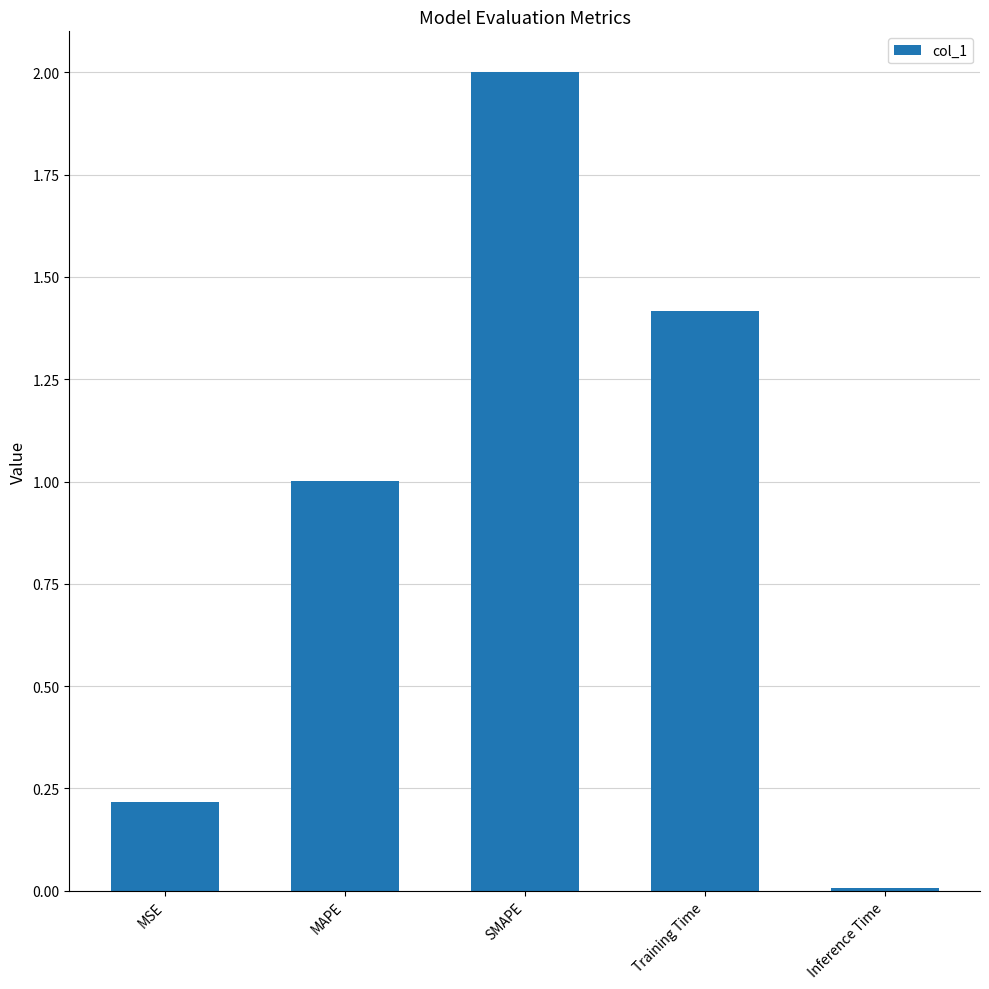

Which has a higher value, MAPE or SMAPE?

SMAPE